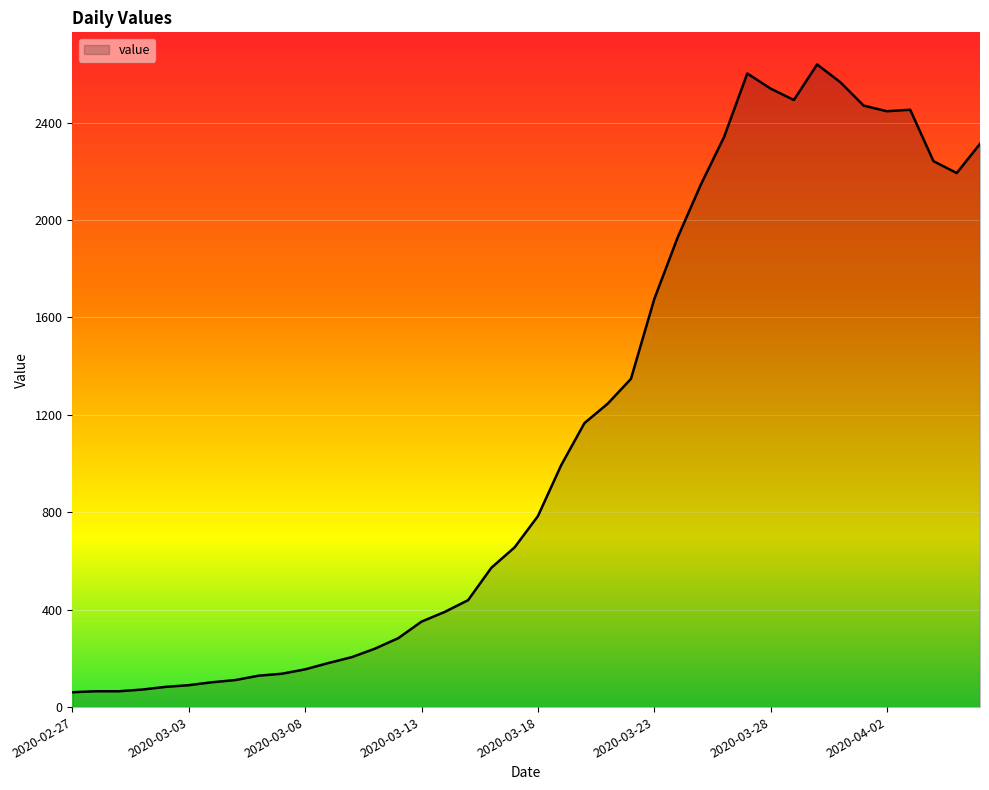

What is the minimum value shown in the chart?

61